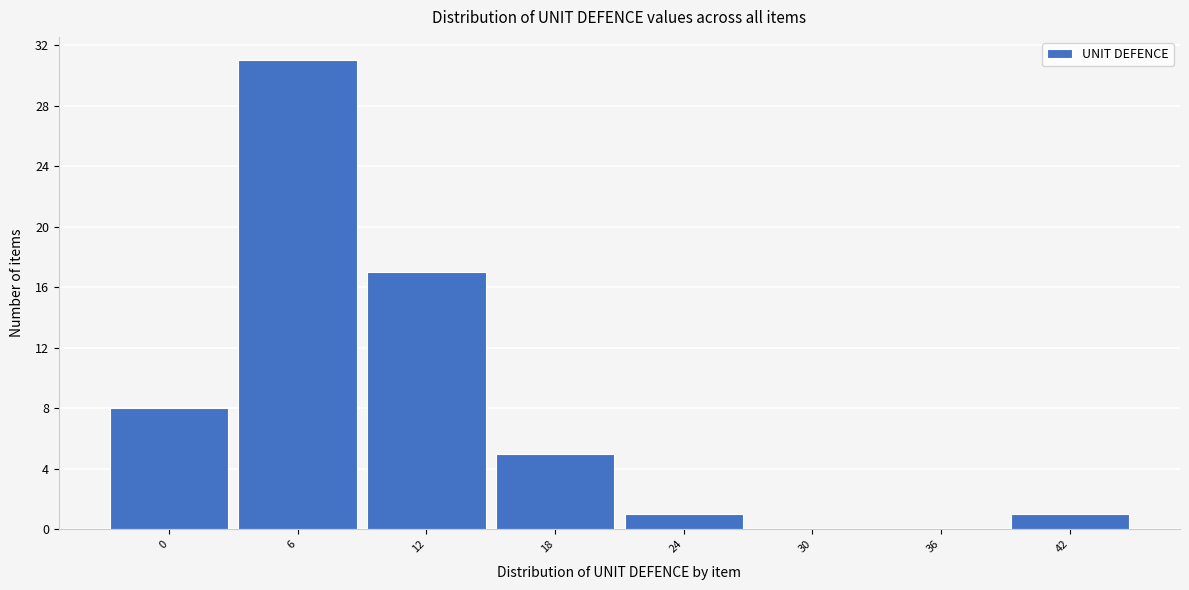

Reading left to right, what are all the values shown in this chart?

0=8	6=31	12=17	18=5	24=1	30=0	36=0	42=1